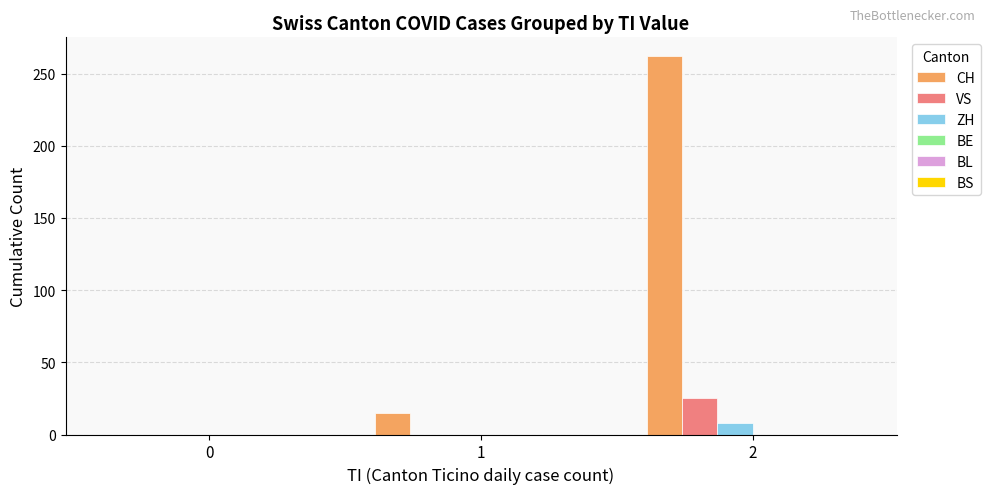

At which category is the sum across all series the highest?

2